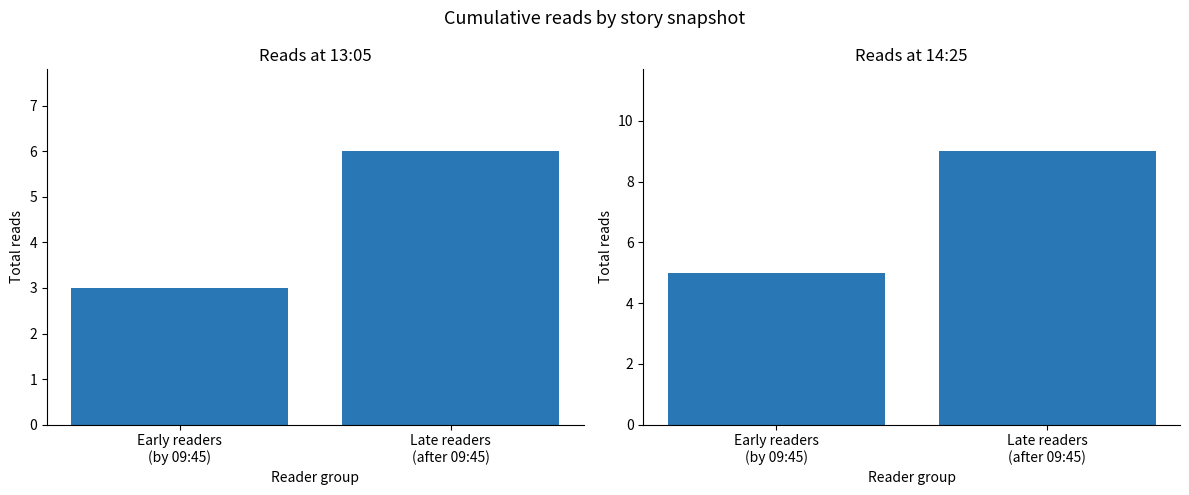

What is the sum of all 09.04 13:05 values?

9